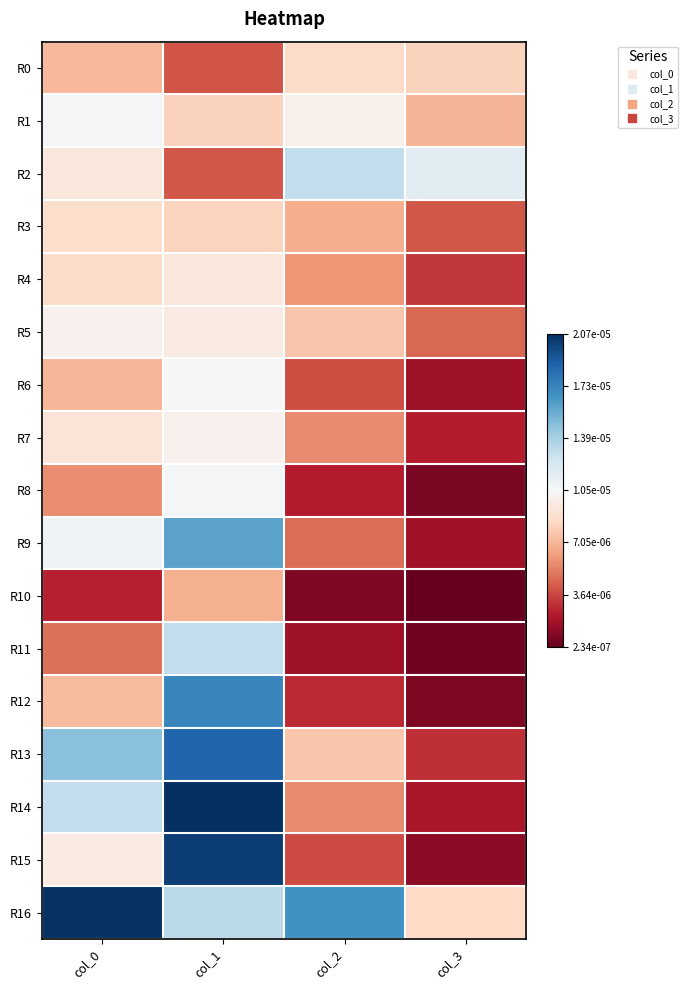

Count the number of data series in this chart.

17